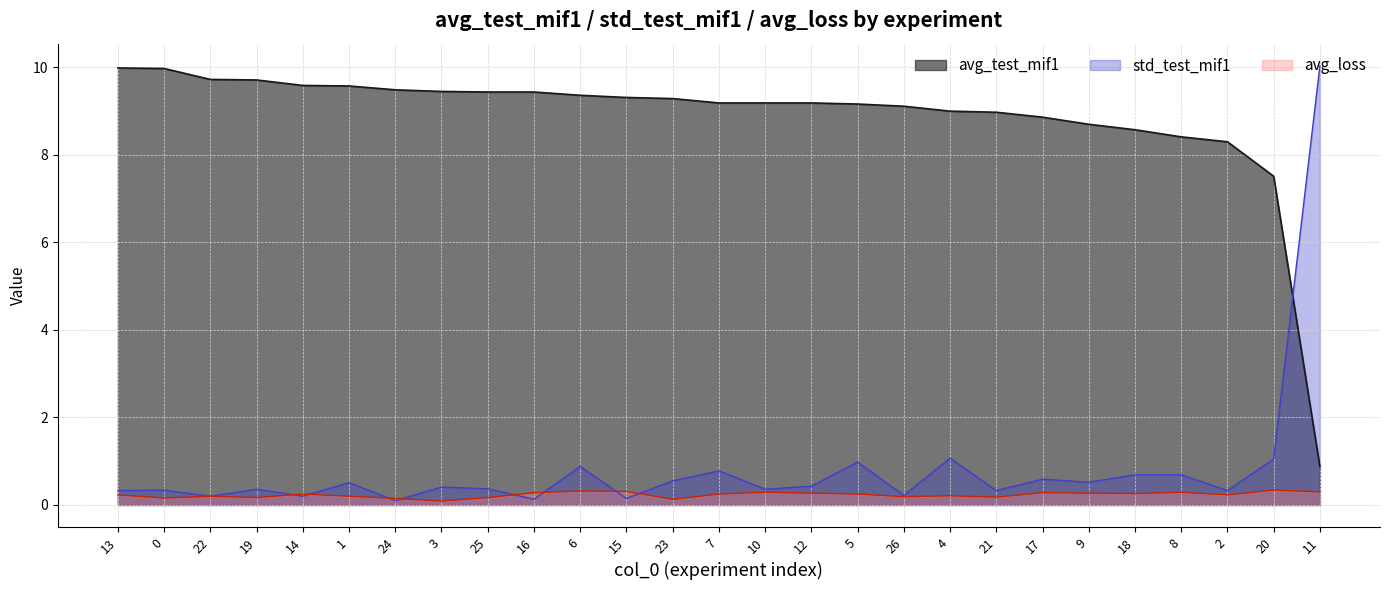

What is the label of the 21st point from the right?

24